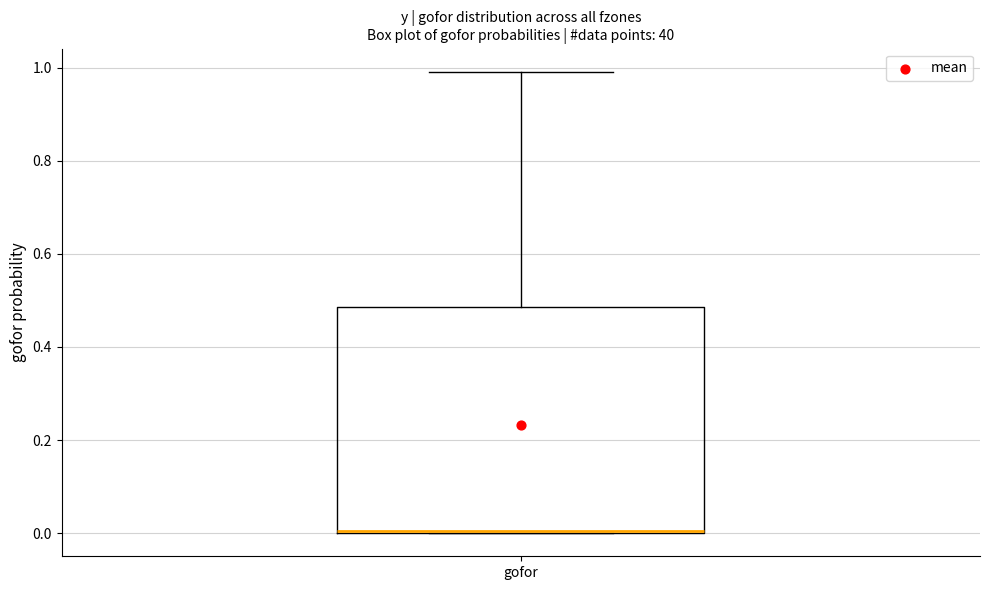

Transcribe this box plot: give where the median line is, the range the box spans, and where the two whiskers end, as read against the y-axis. The values are not printed on the chart, so give them approximately, as read against the axis.

median 0.00 (drawn on the box's lower edge), box 0.00 to 0.48, whiskers 0.00 to 1.00